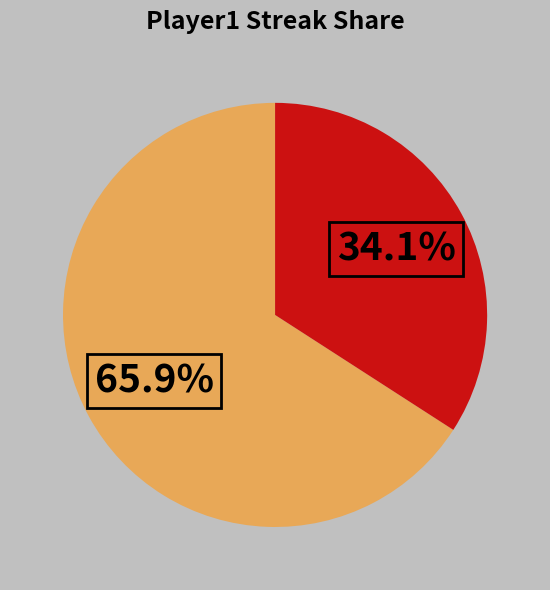

Is there any slice that represents more than half of the pie?

Yes